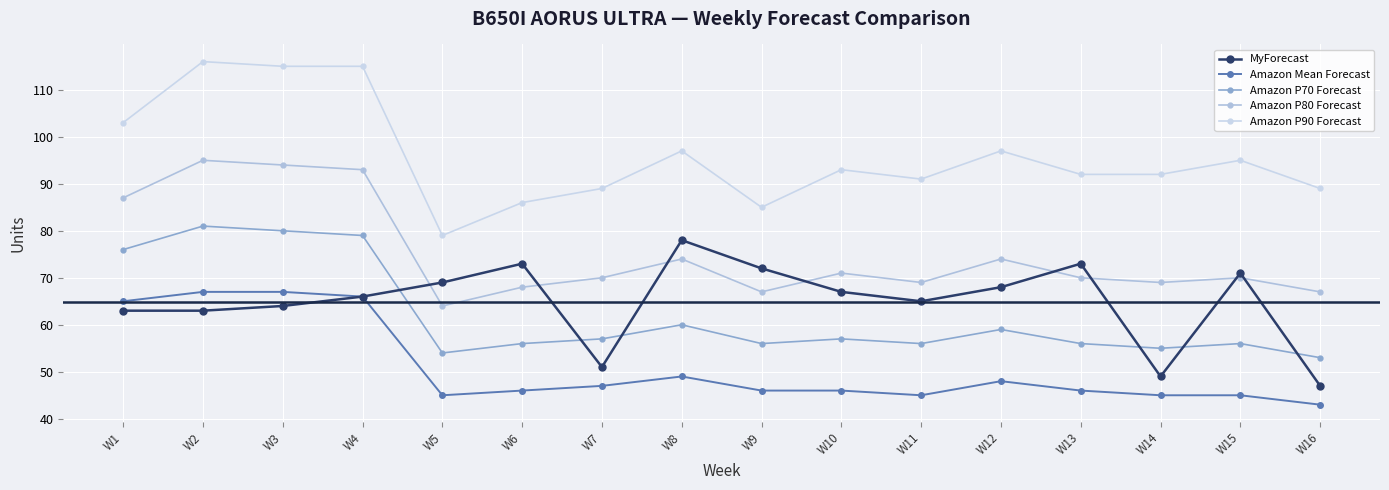

The Amazon P80 Forecast series shows 87 at W1. True or false?

True